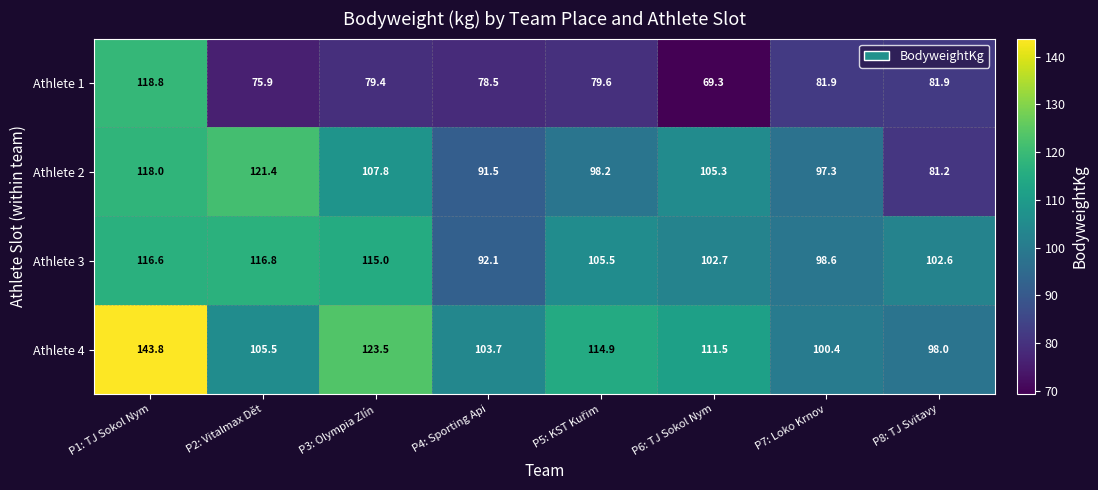

What is the difference between the highest and lowest values at P3: Olympia Zlín?

44.1